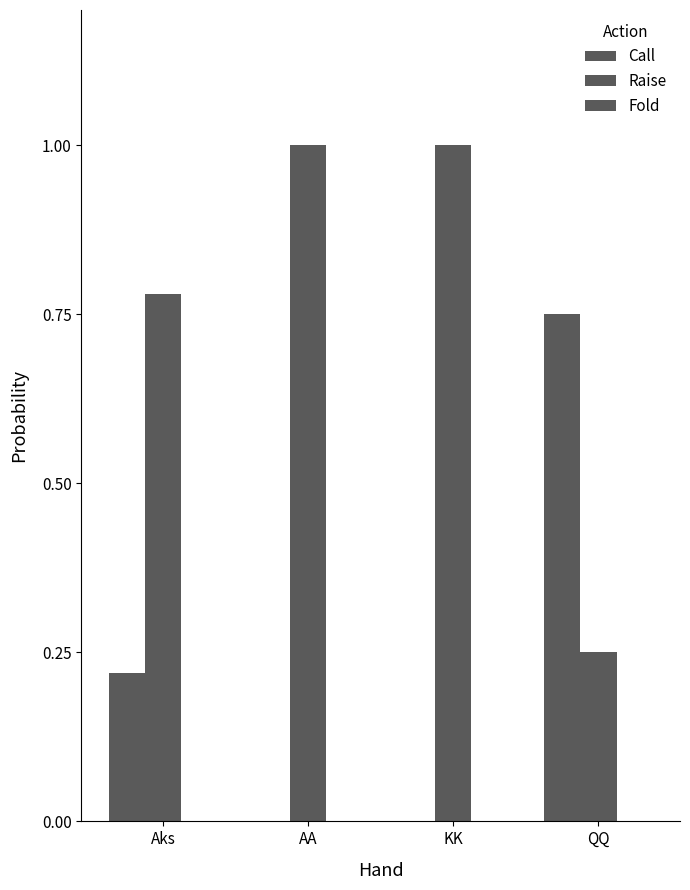

Which series has the largest total across all categories?

Raise